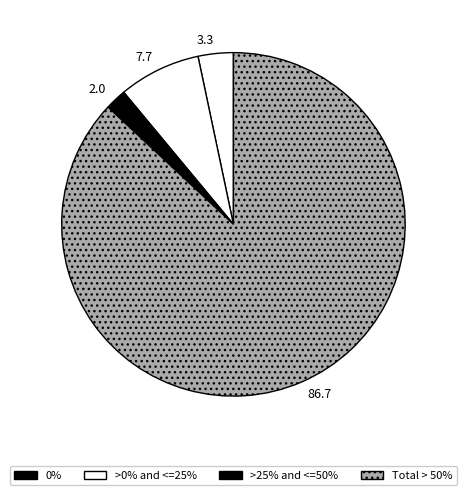

Is there a majority slice in this chart?

Yes